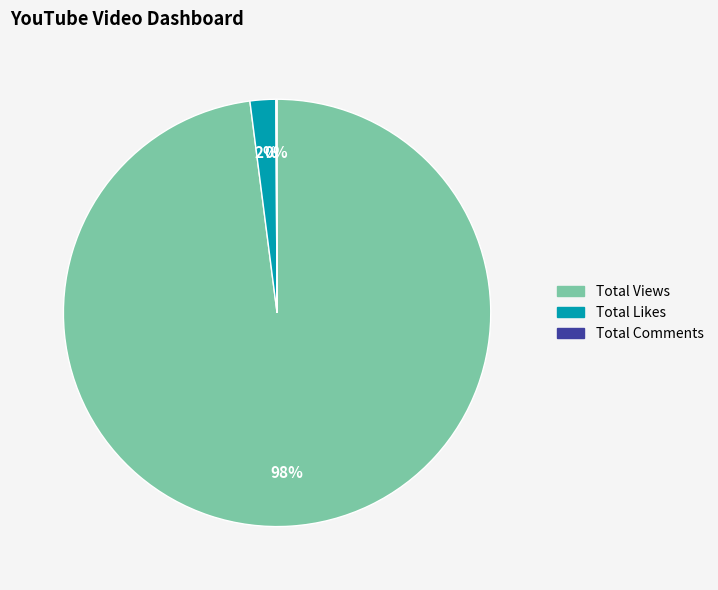

Which has a higher value, Total Views or Total Likes?

Total Views